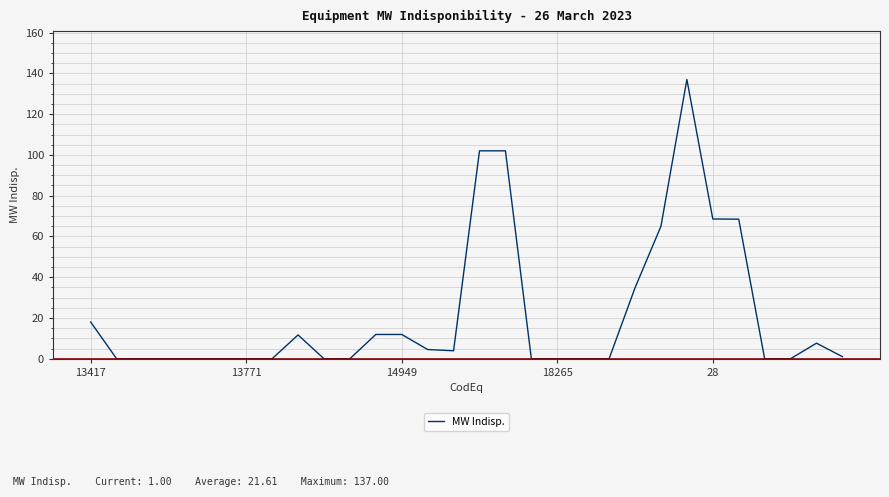

What is the difference between the maximum and minimum values?

137.0